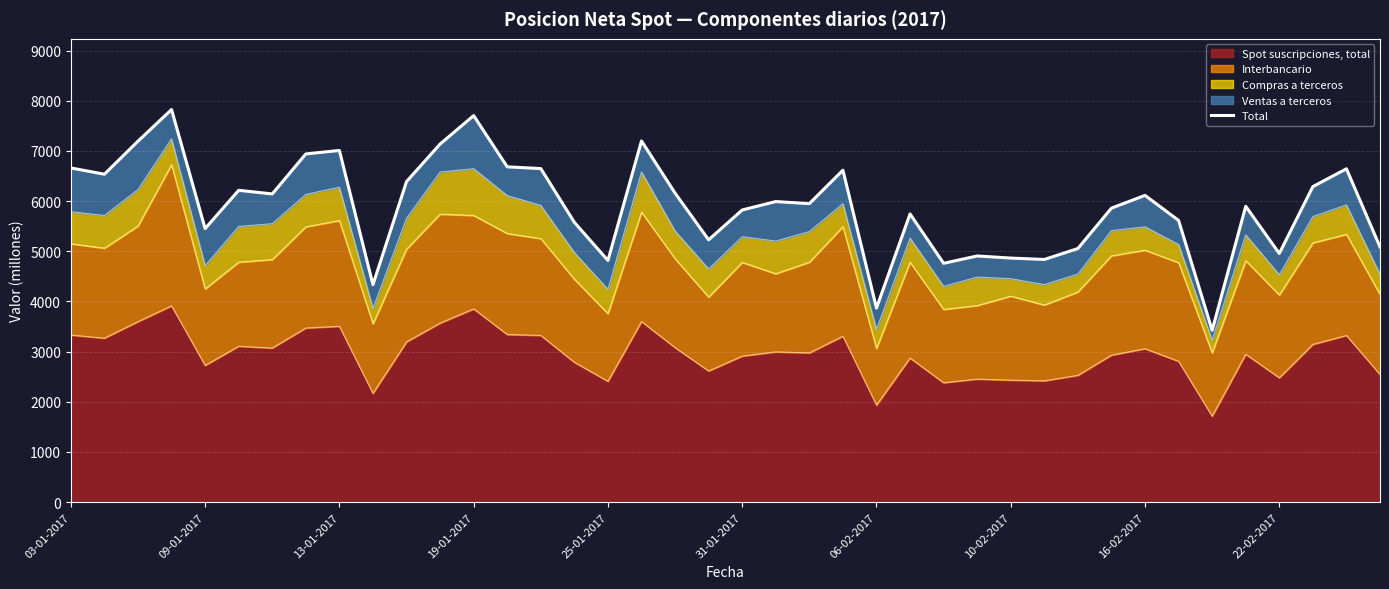

What is the greatest value displayed?

7824